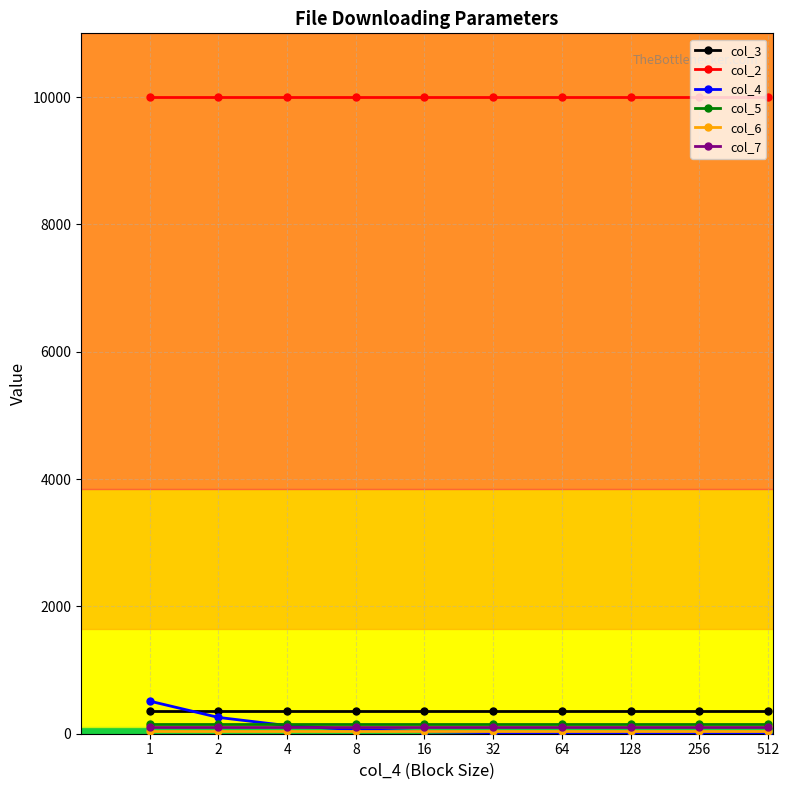

What is the maximum value for col_3?

360